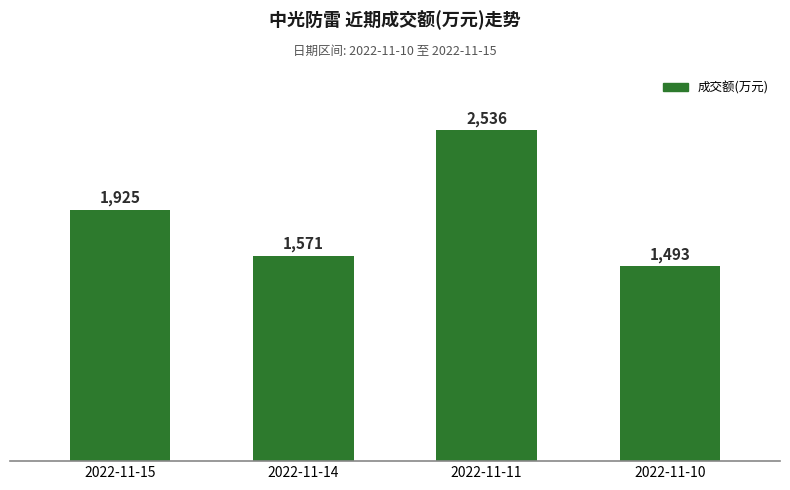

Reading left to right, what are all the values shown in this chart?

2022-11-15=1925	2022-11-14=1571	2022-11-11=2536	2022-11-10=1493